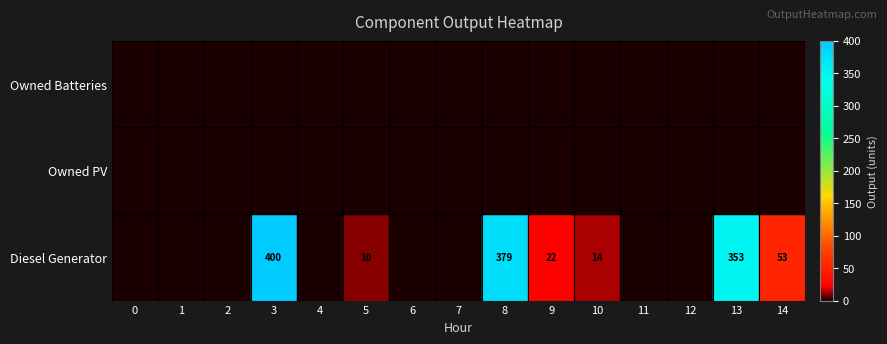

The Diesel Generator series shows 10 at 9. True or false?

False